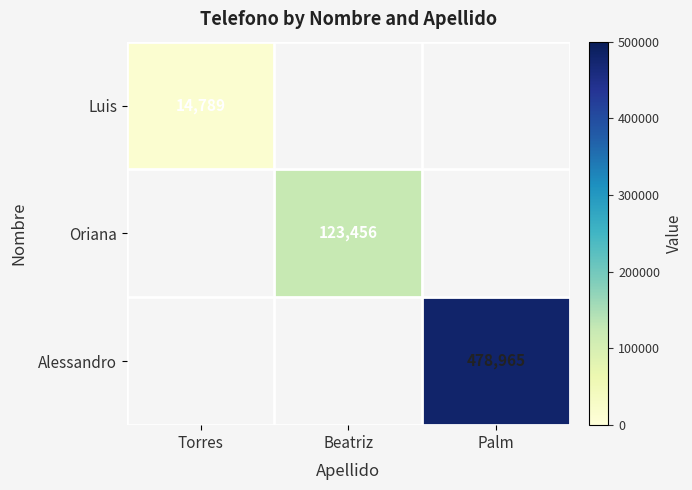

The value of Oriana at Beatriz is 28908.2. True or false?

False